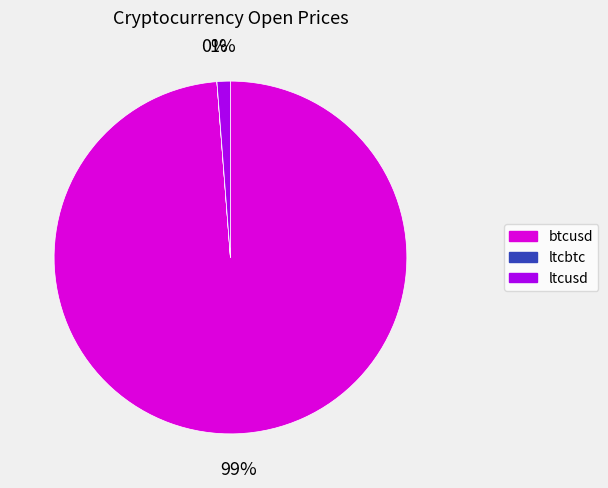

To the nearest percent, what is the difference between the largest and smallest slice percentages?

99%